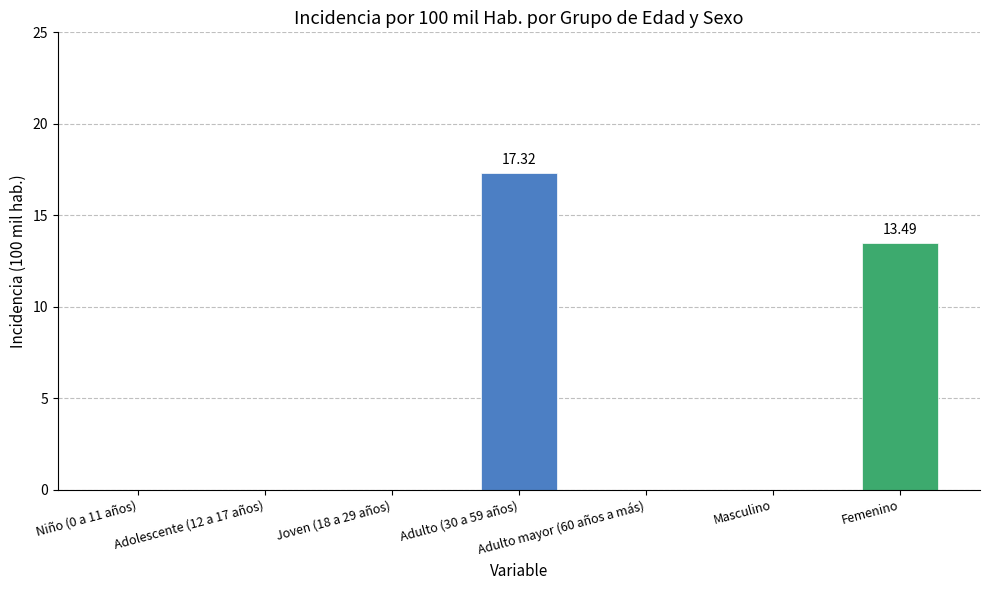

Reading left to right, extract all data points from this chart.

0.0	0.0	0.0	17.3	0.0	0.0	13.5